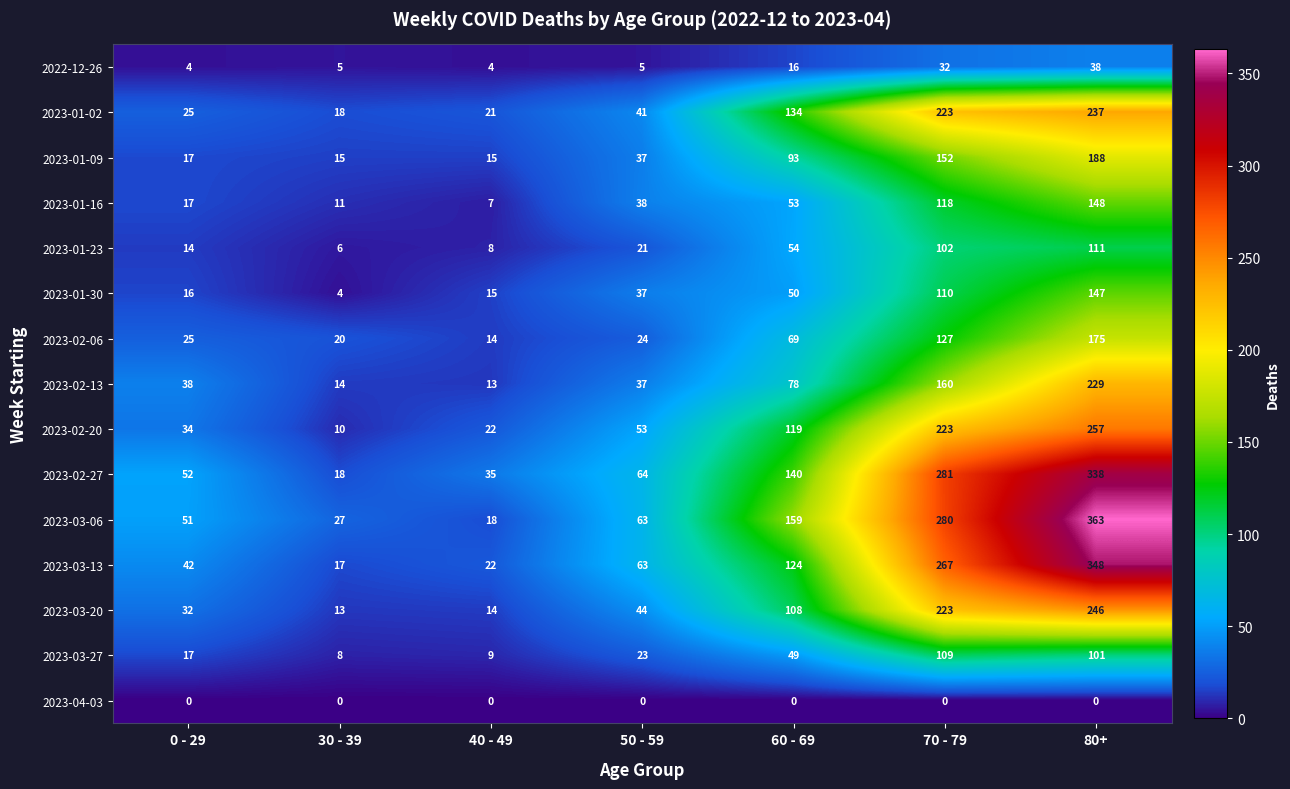

Which category has the highest value across all series?

80+